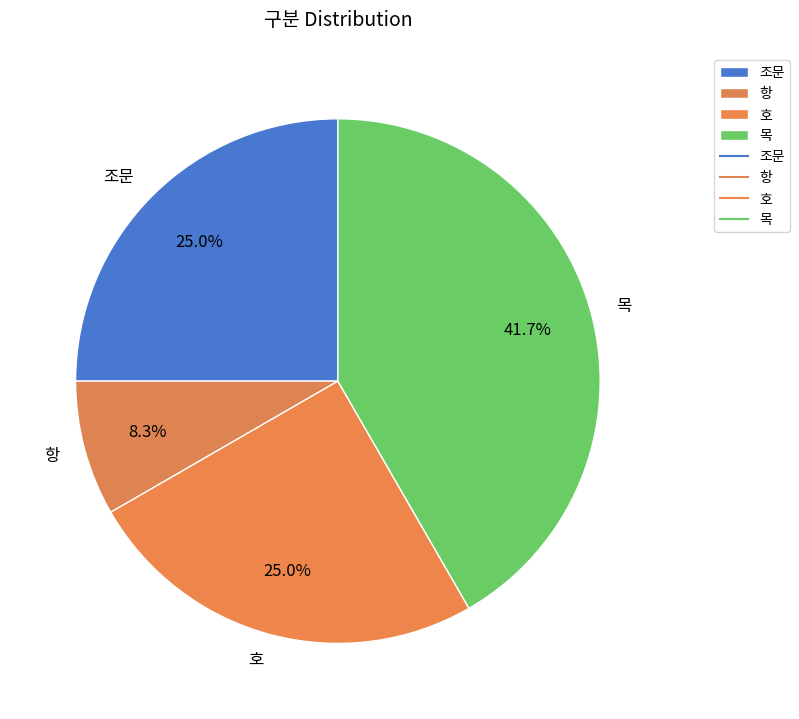

The 호 slice represents 47% of the pie. True or false?

False